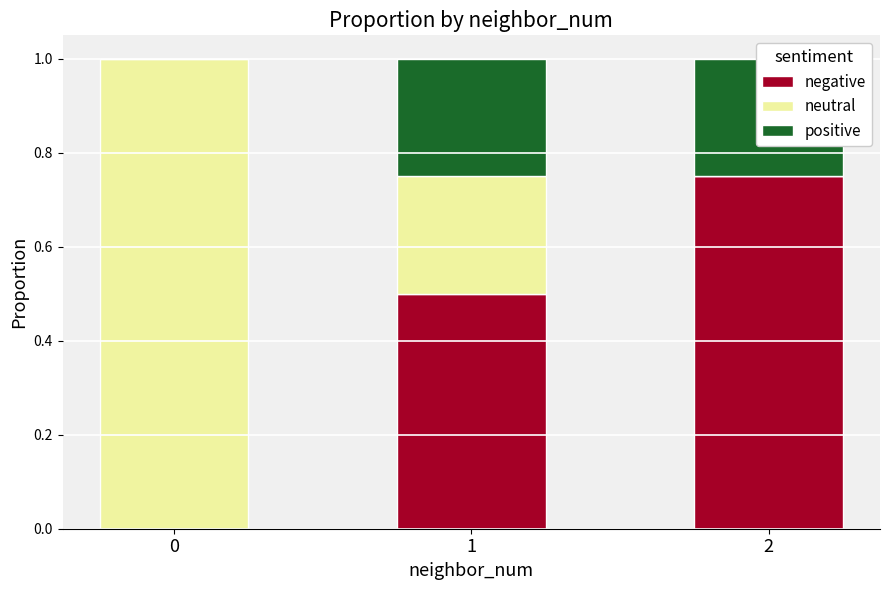

What is the value of the neutral bar at the 1st from the left?

1.0